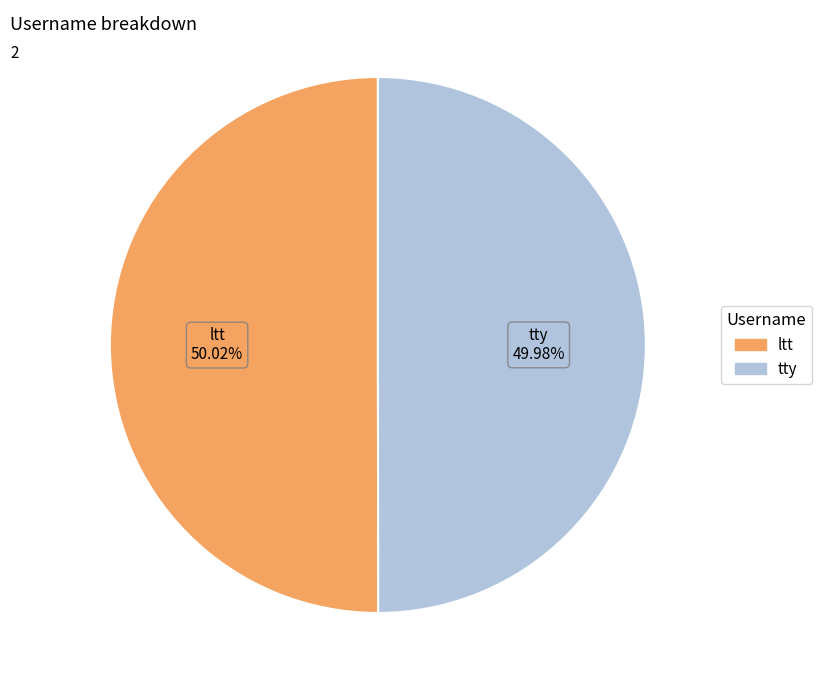

Do tty and ltt together represent more than half of the pie?

Yes